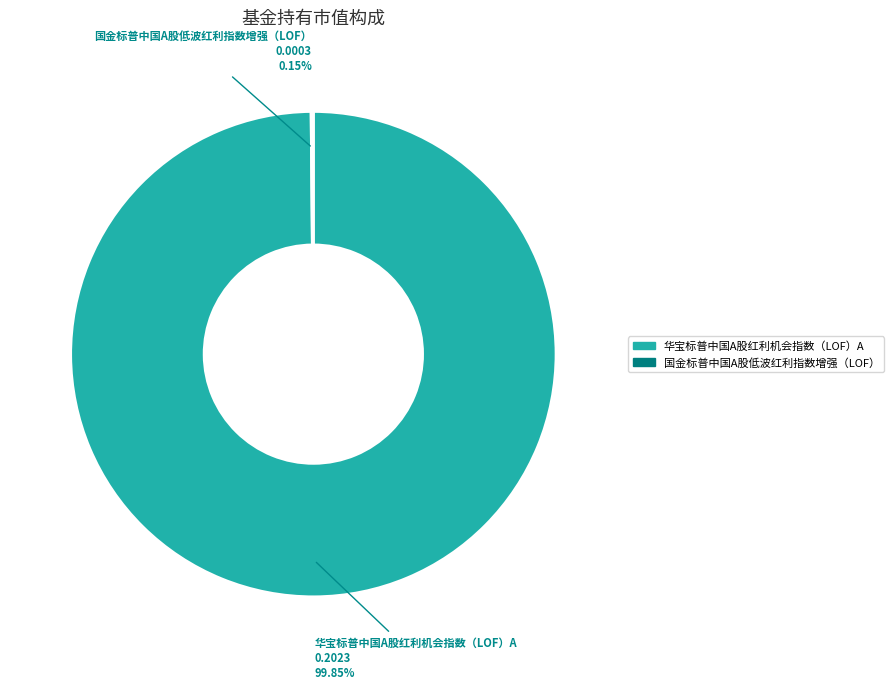

Which category has the biggest portion of the pie?

华宝标普中国A股红利机会指数（LOF）A